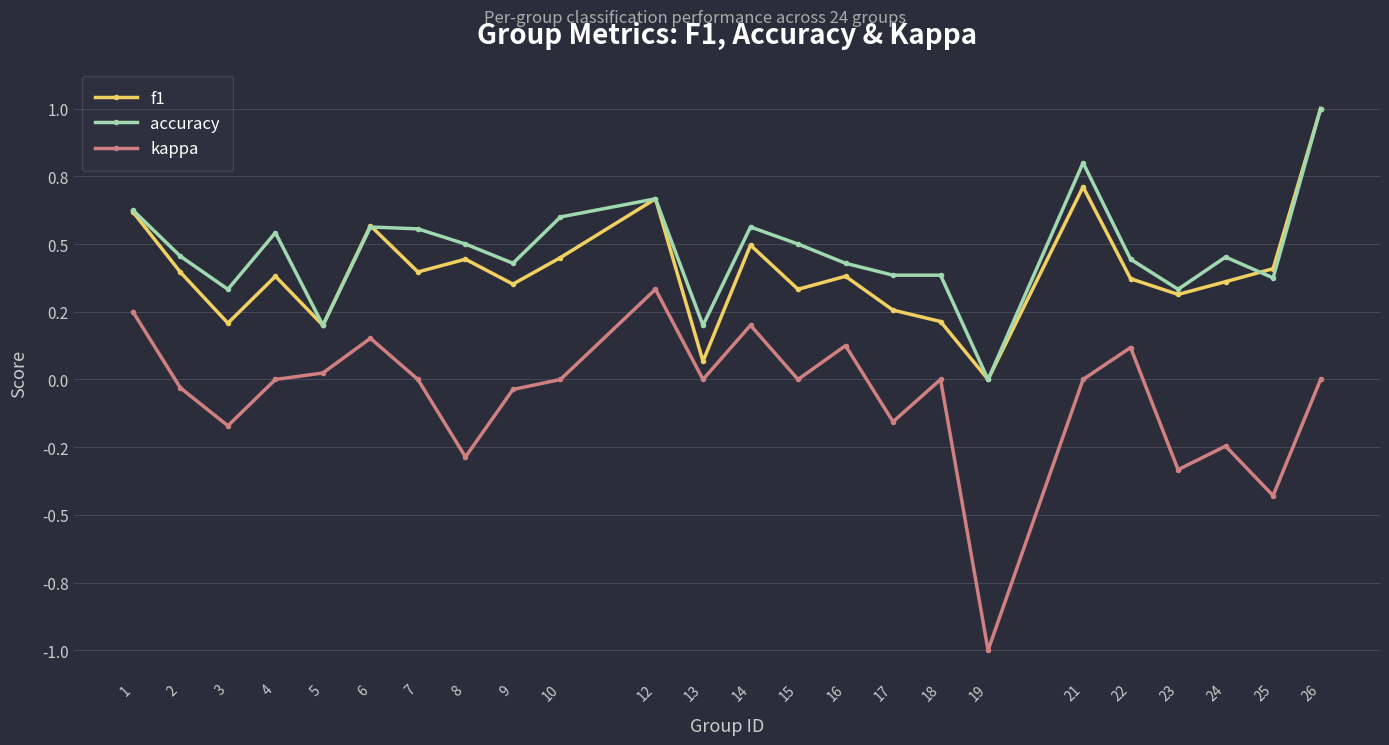

Is this an area chart (filled region under the line)?

No